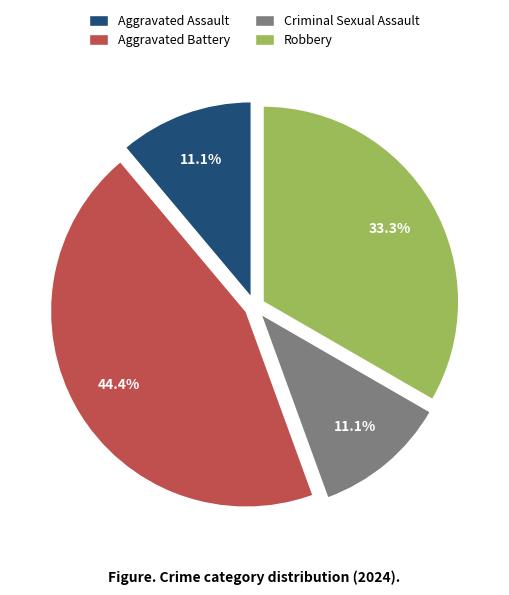

Which slice is the largest?

Aggravated Battery